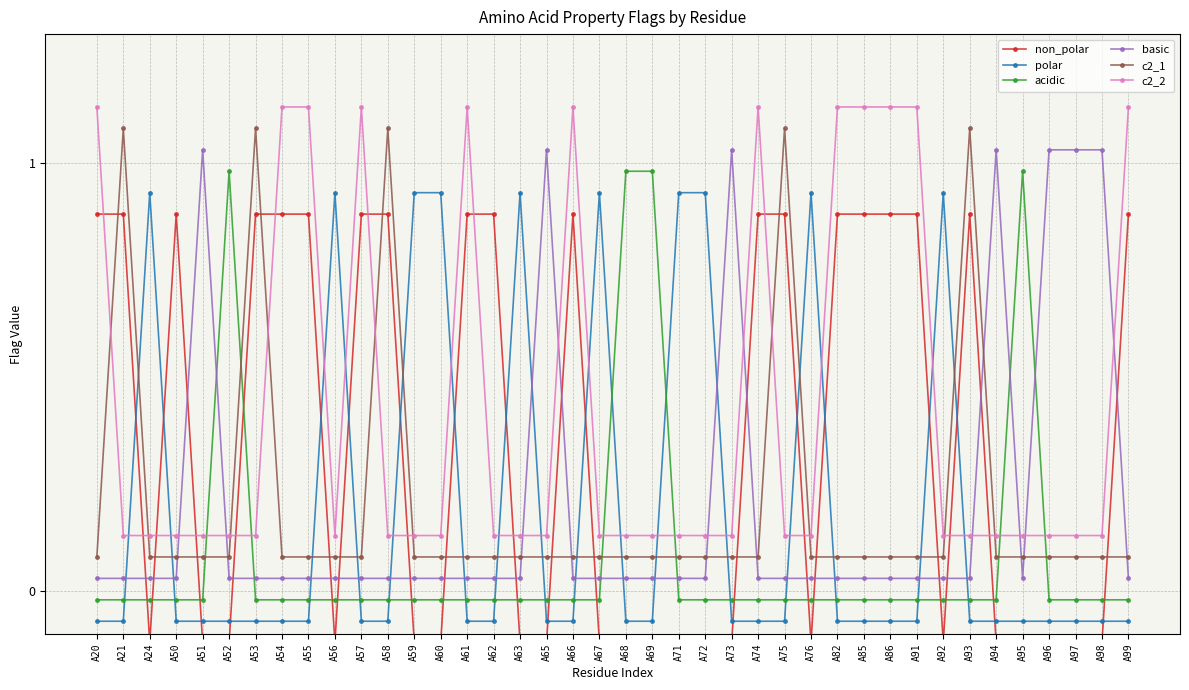

What is the maximum value shown in the chart?

1.1